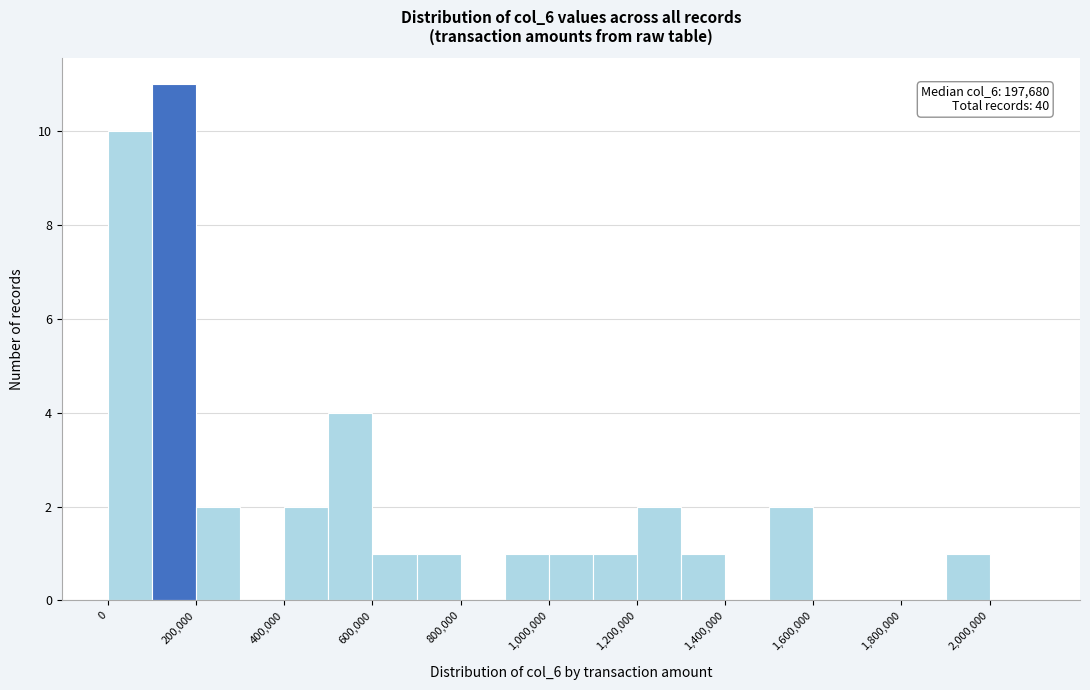

Over which range of the x-axis is the bar tallest?

100000 to 200000